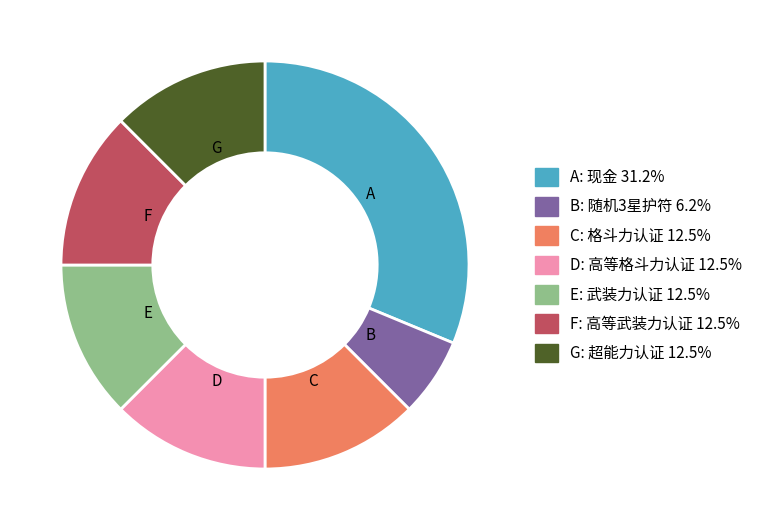

Is there any slice that represents more than half of the pie?

No